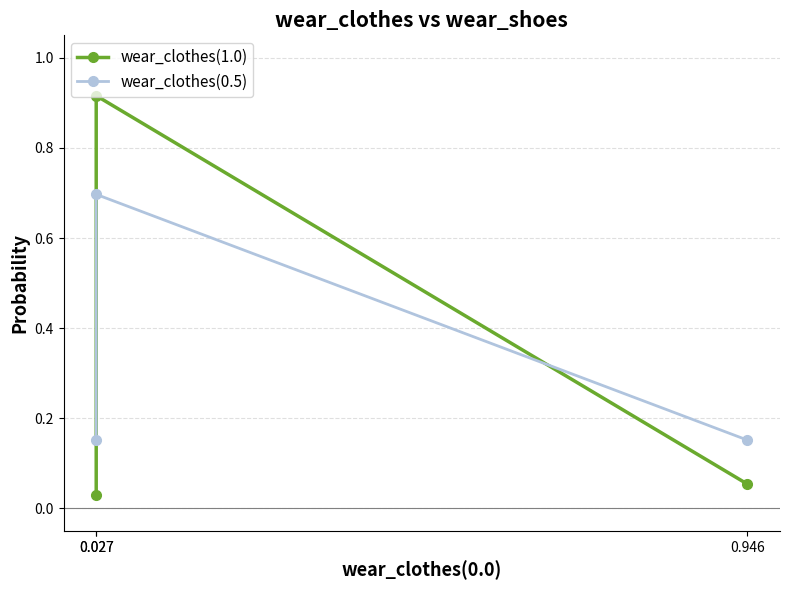

List the labels in order of wear_clothes(0.5) value, largest first.

0.027, 0.027, 0.946